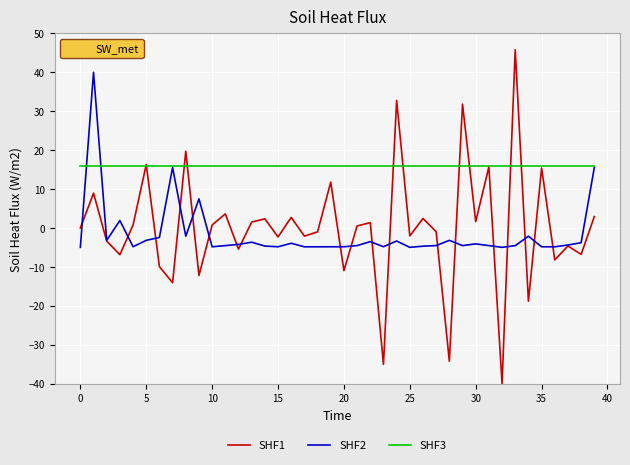

Which series has the largest range (max minus min)?

SHF1